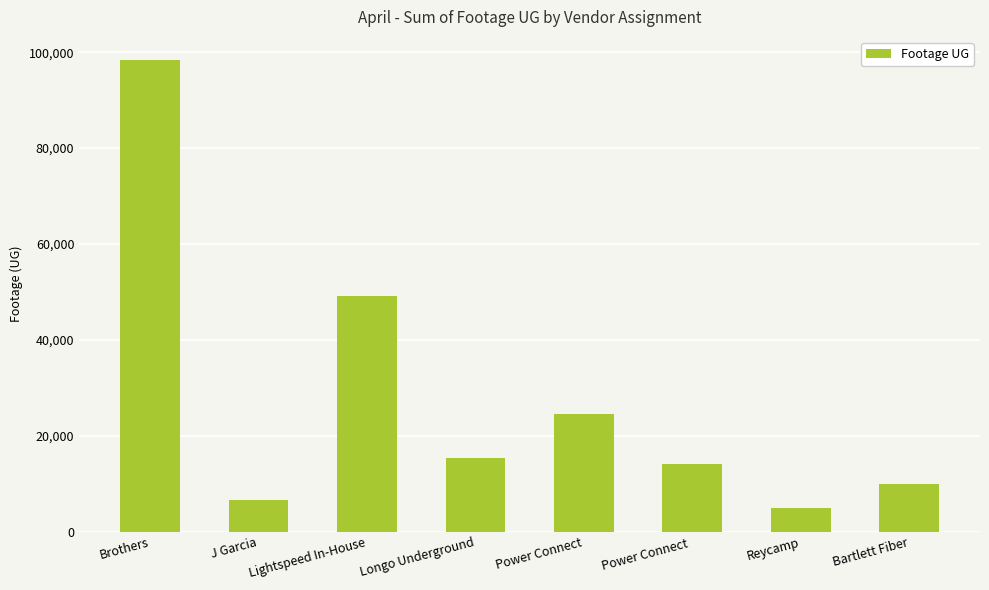

At which label is the value closest to 51624?

Lightspeed In-House